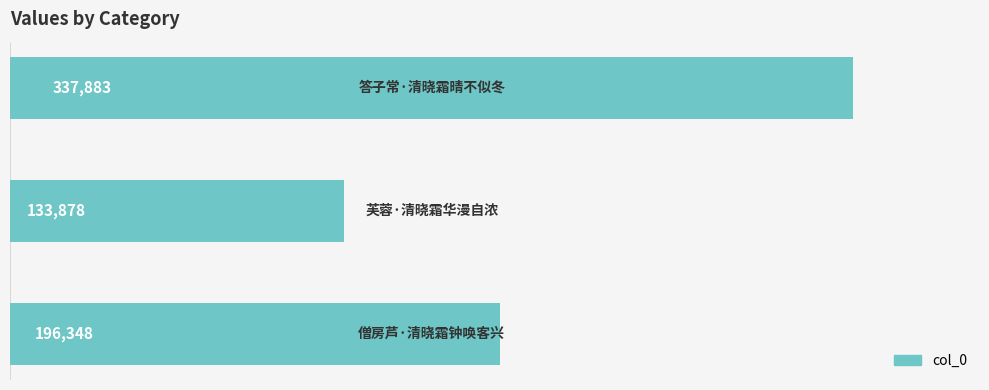

What is the sum of all values?

668109